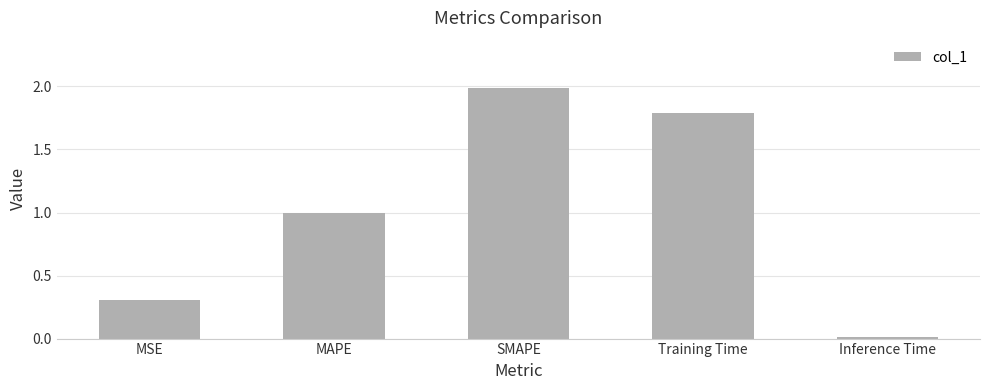

What is the sum of the values at MAPE and SMAPE?

3.0